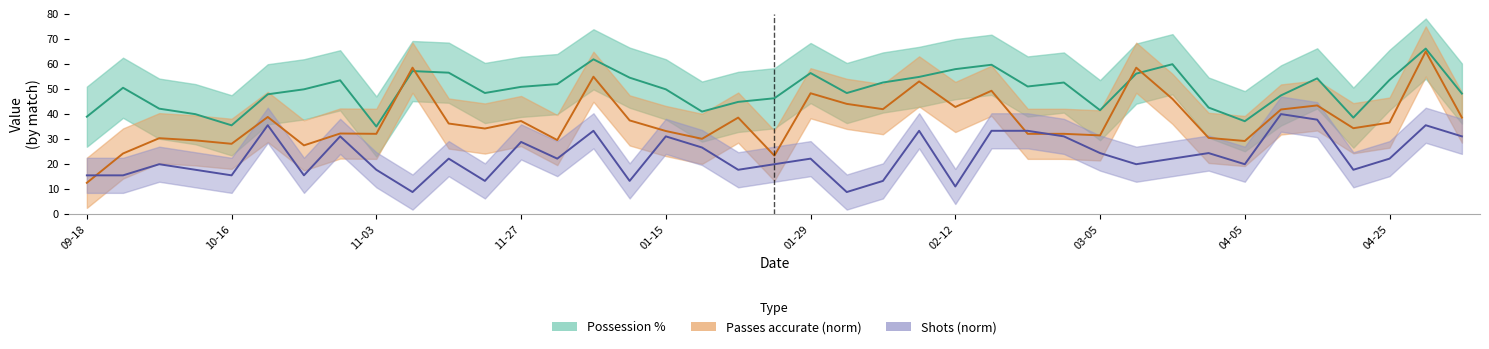

What is the smallest value displayed?

8.9